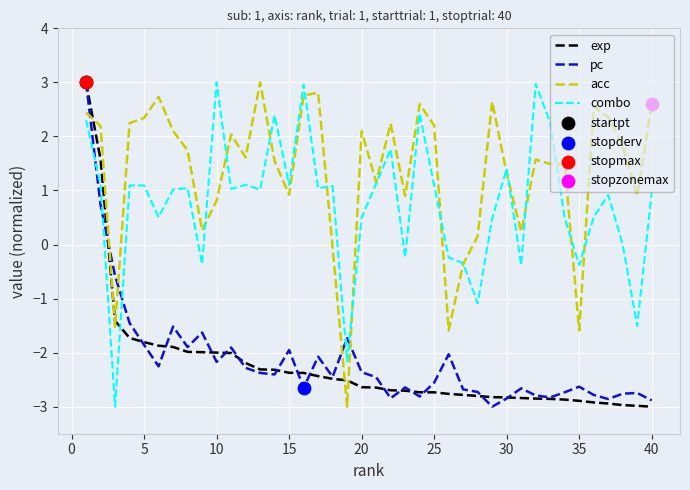

After their last crossing, which series has the higher values: combo or exp?

combo